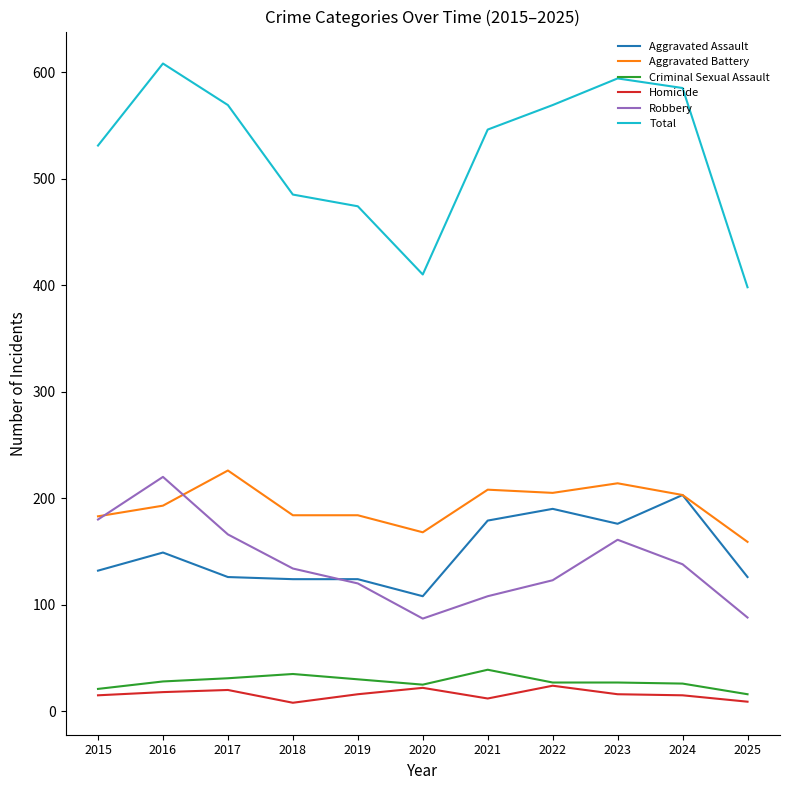

What is the difference between the Aggravated Battery values at 2023 and 2019?

30